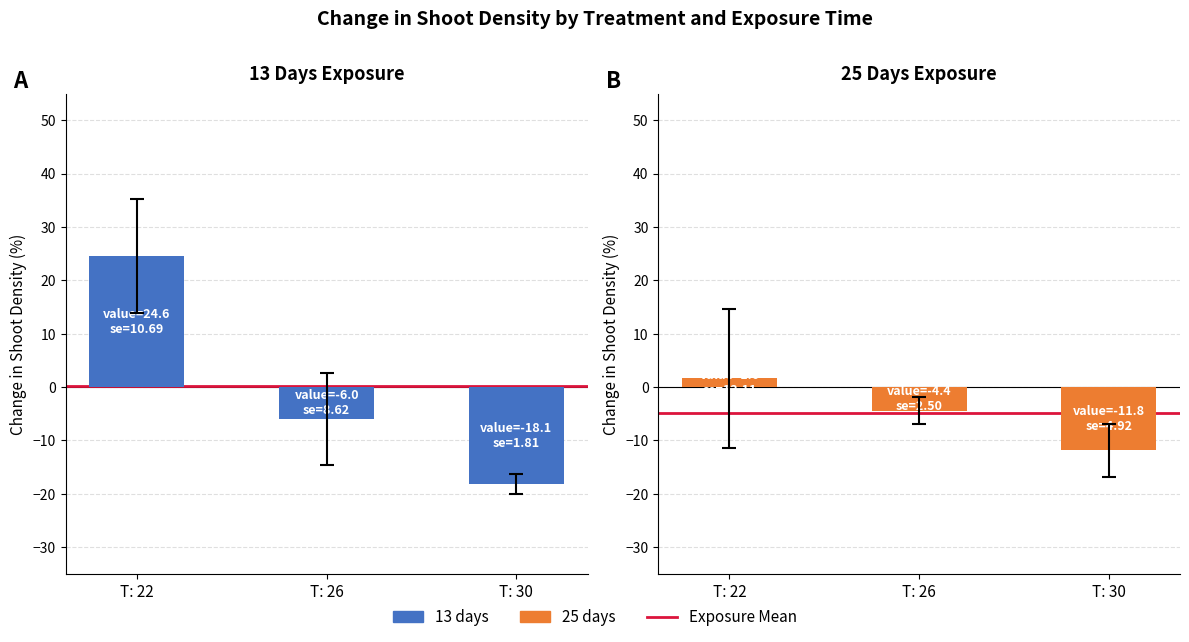

Where is 25 days nearest to the value -5?

T: 26